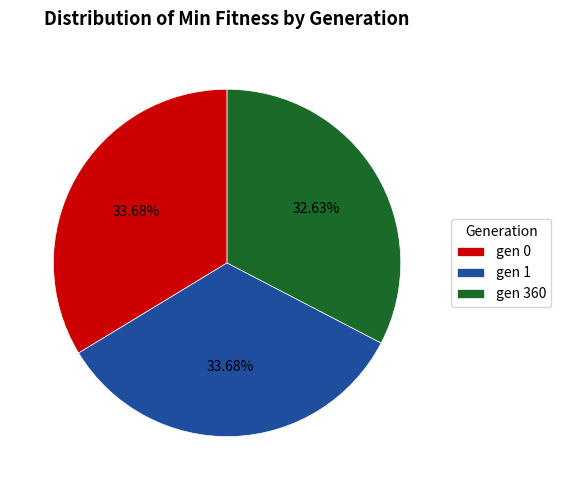

Count the number of slices in the pie.

3